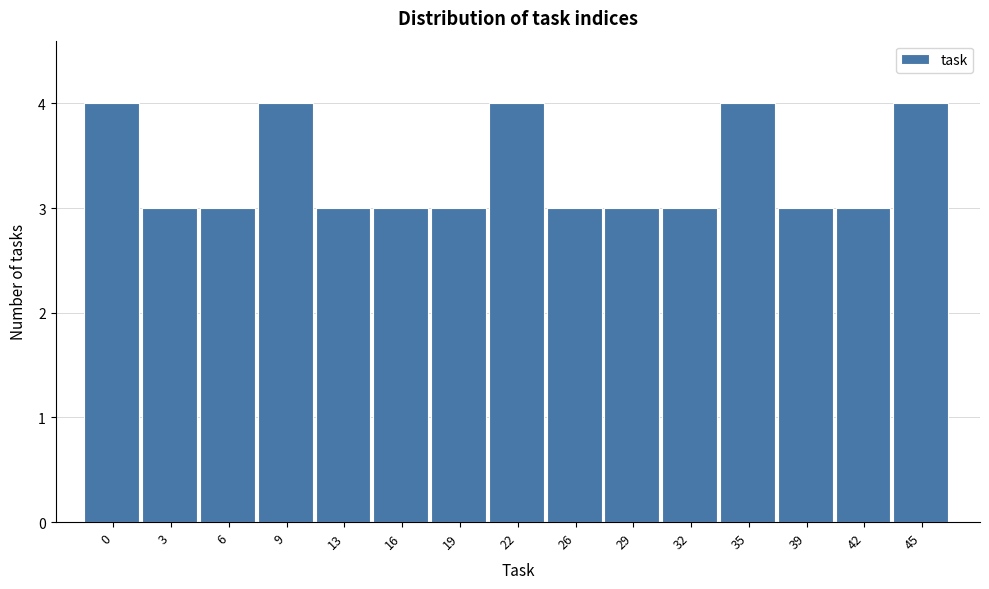

Reading left to right, extract all data points from this chart.

4	3	3	4	3	3	3	4	3	3	3	4	3	3	4